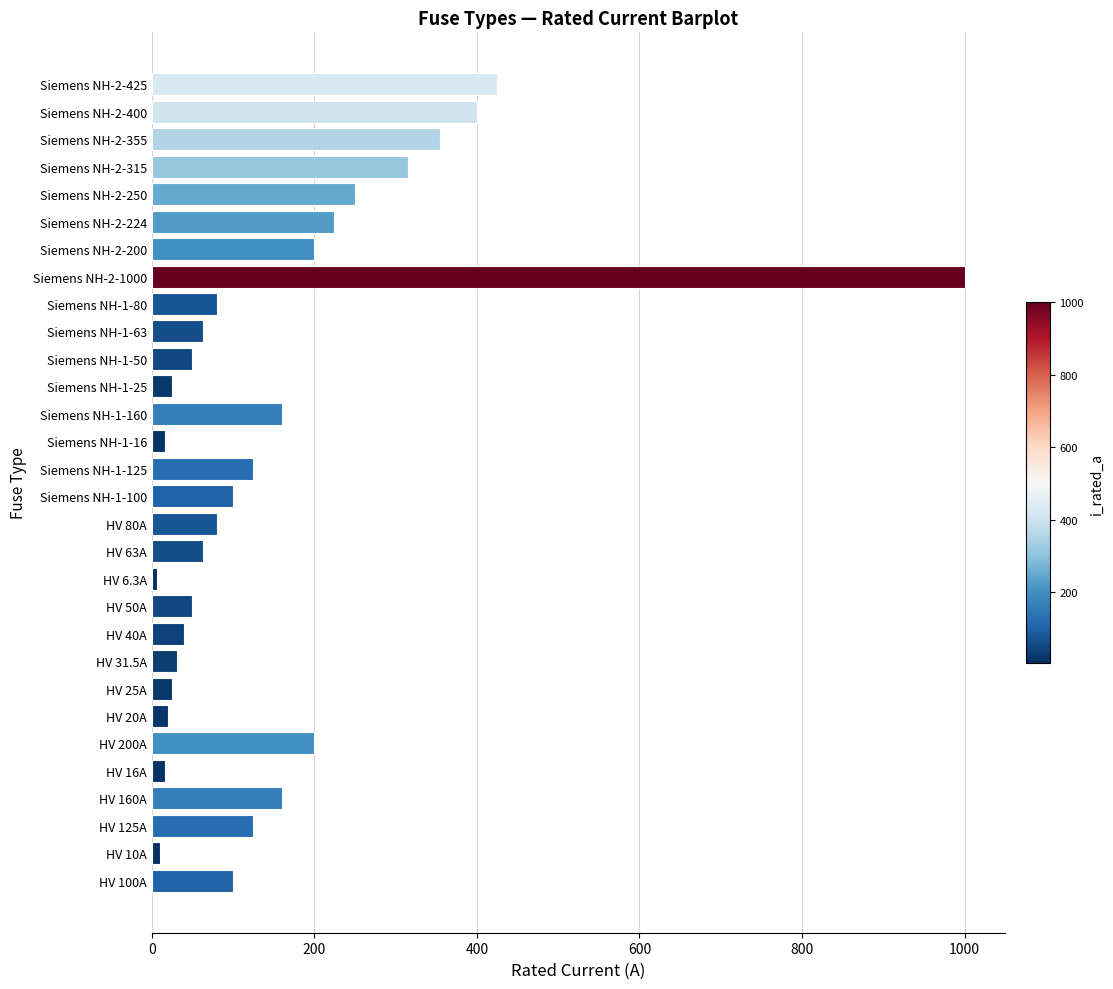

Which category has the highest value across all series?

Siemens NH-2-1000